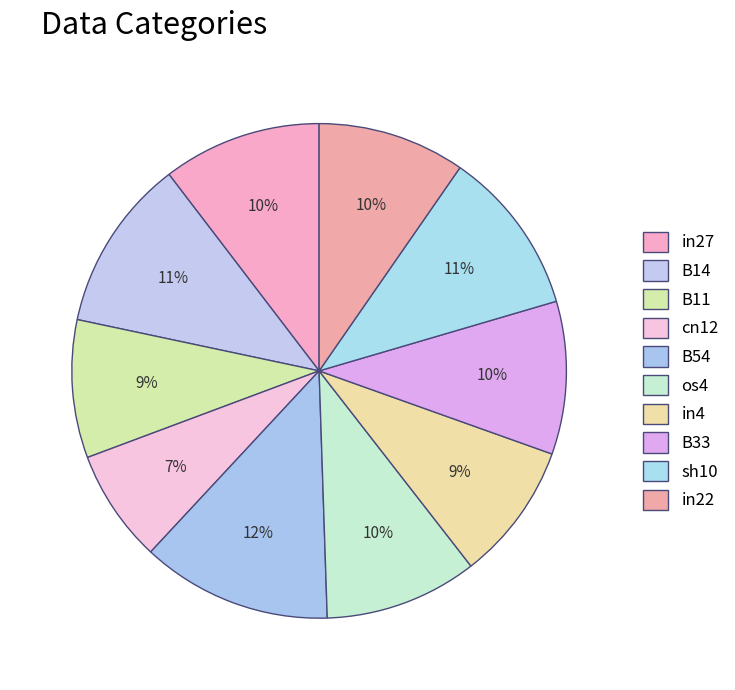

Does any single category account for the majority?

No